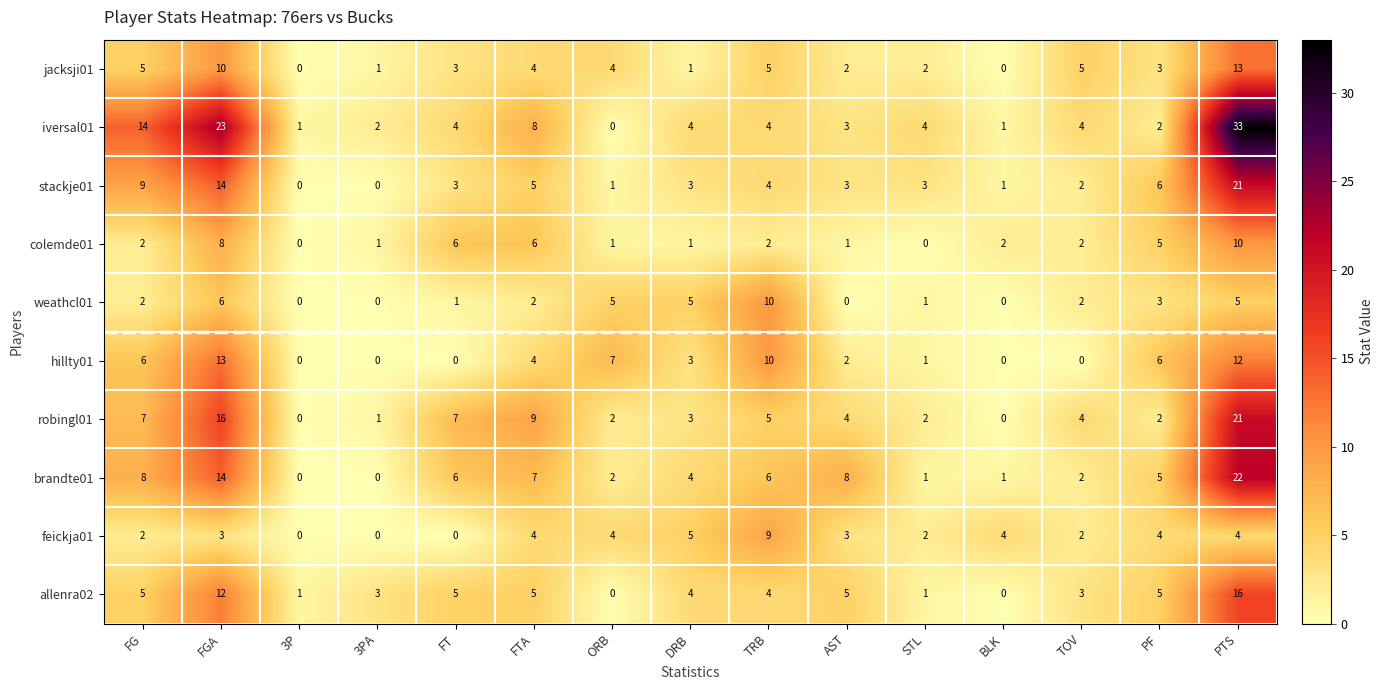

The allenra02 series shows 6 at ORB. True or false?

False